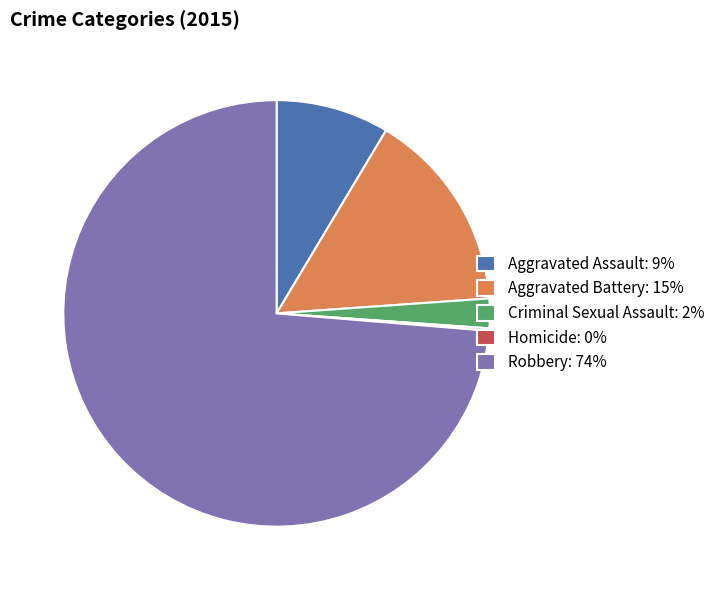

Is there any slice that represents more than half of the pie?

Yes